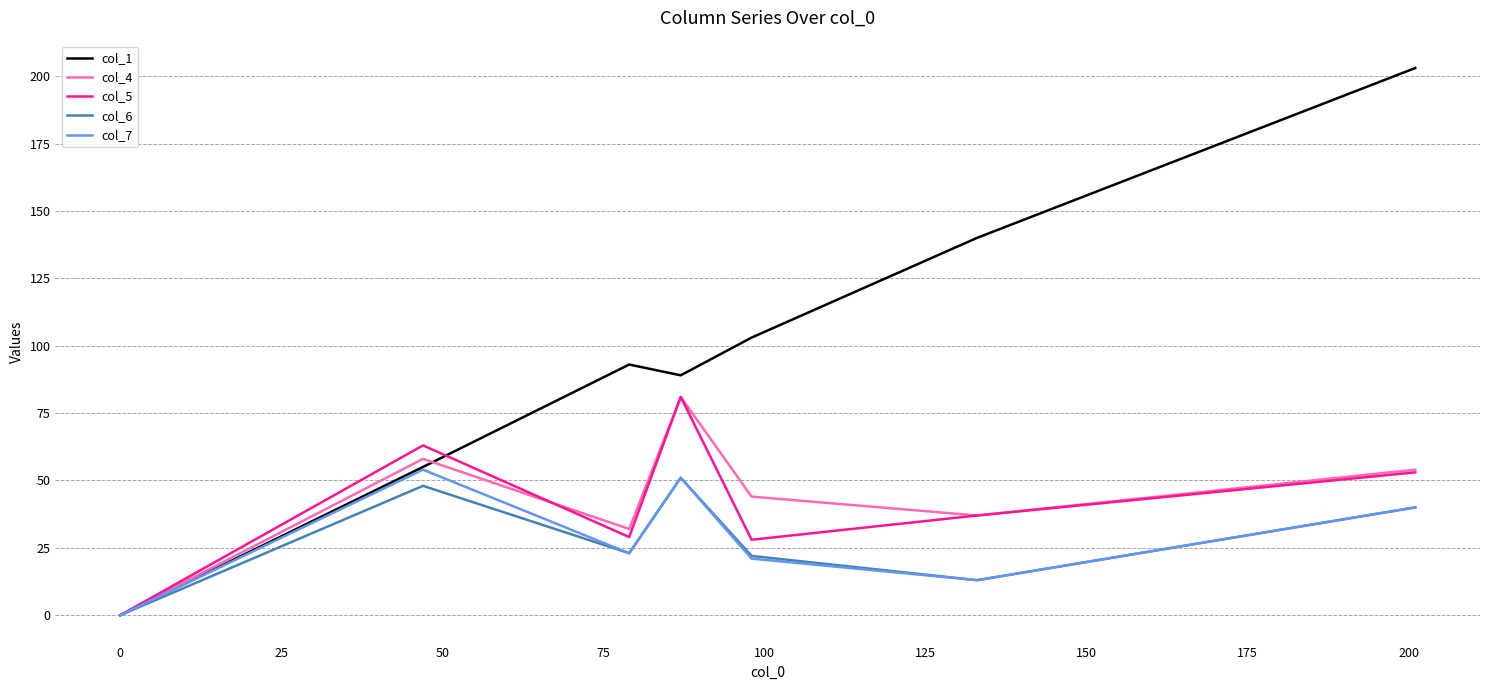

Which series has the largest total across all categories?

col_1